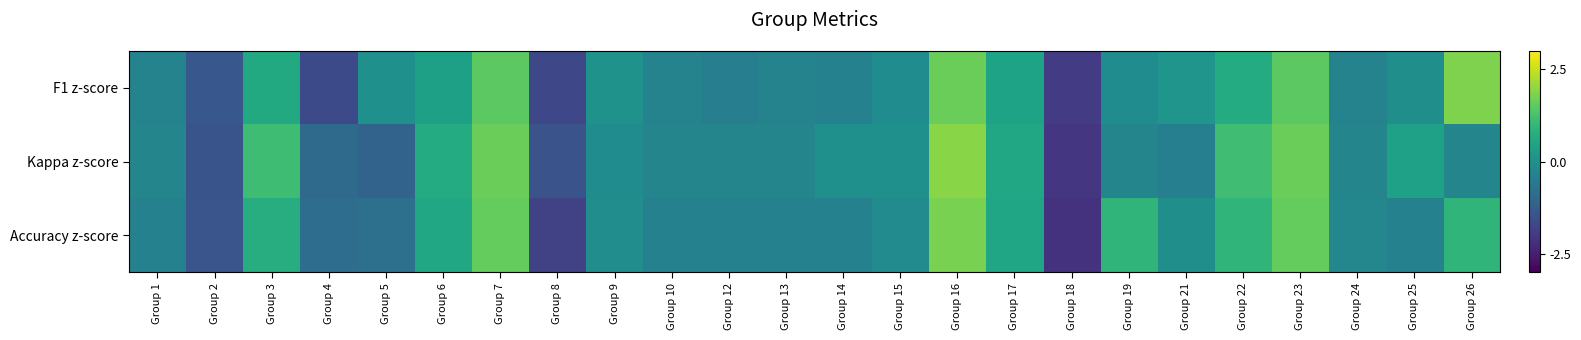

How many series are shown in this chart?

3